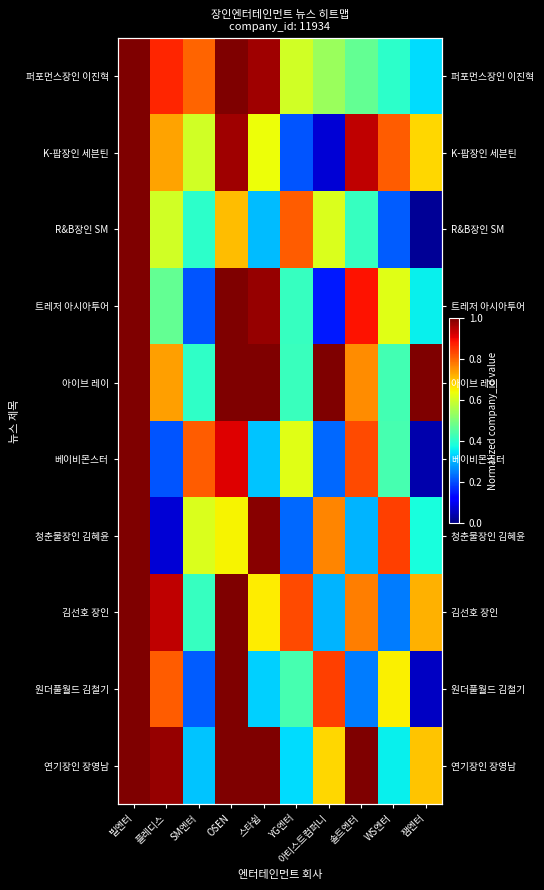

At how many categories does at least one series exceed 0?

10